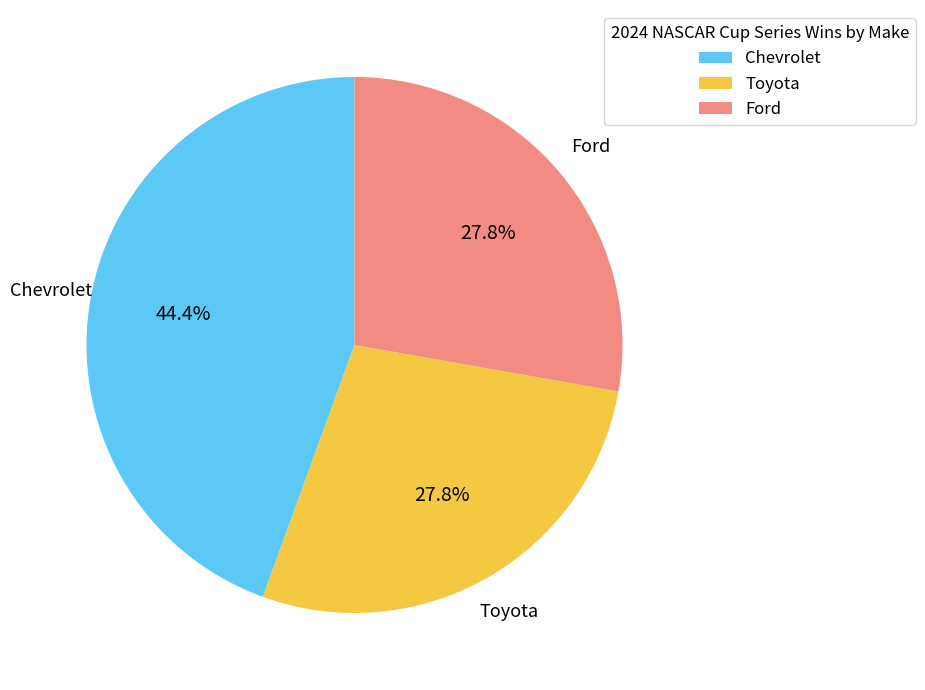

Do Chevrolet and Toyota together represent more than half of the pie?

Yes